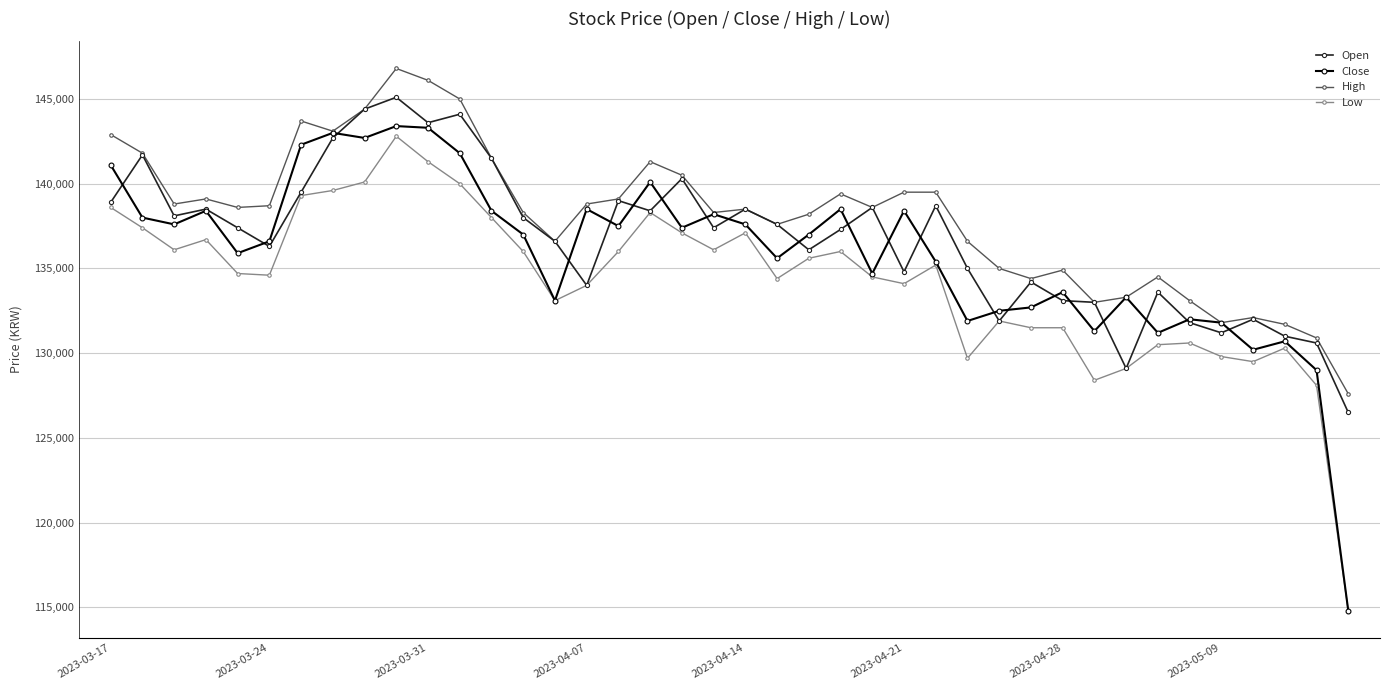

At how many categories does at least one series exceed 119925?

40